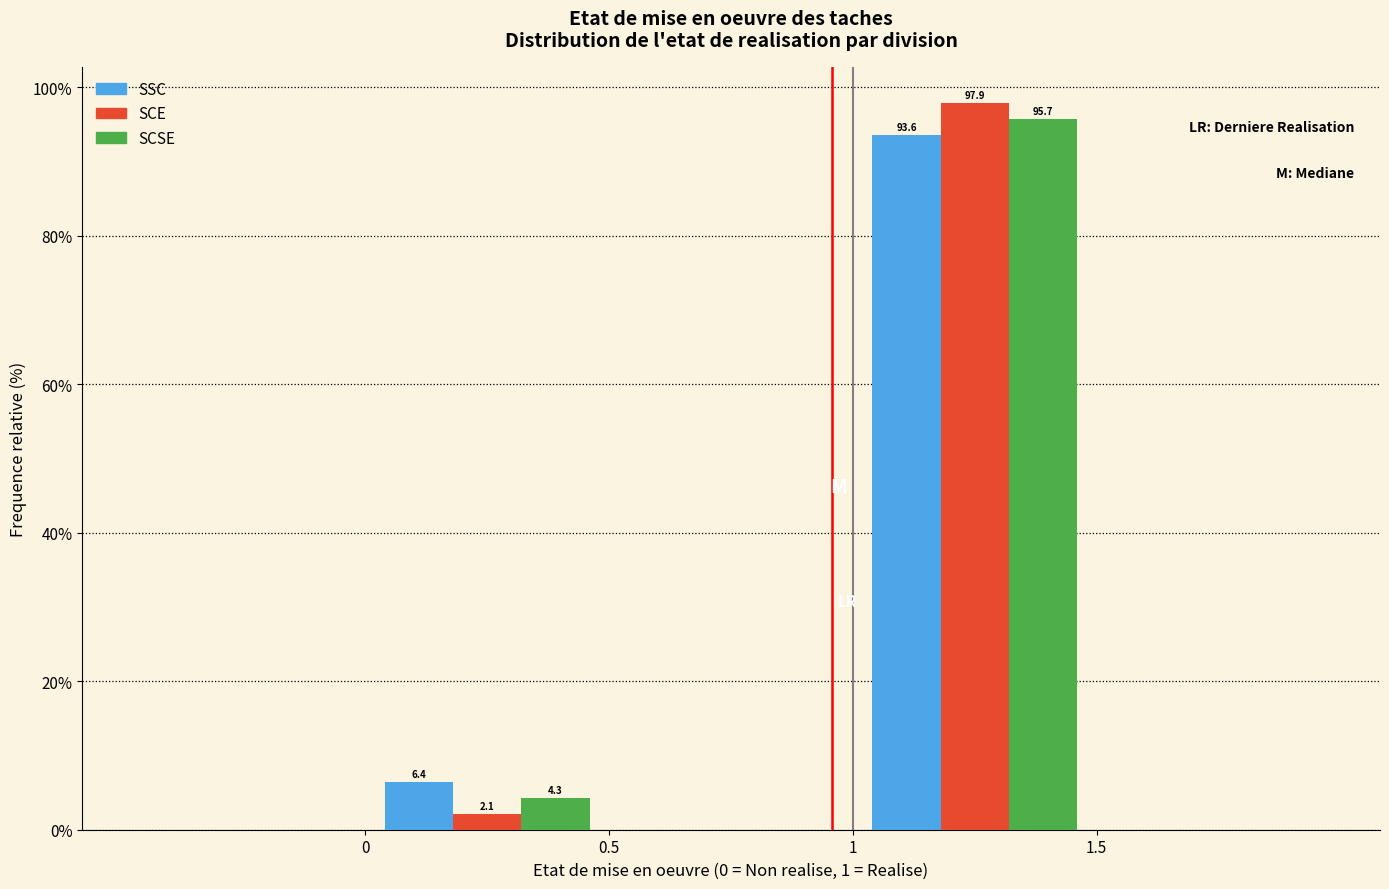

In the SCSE series, which range on the x-axis has the tallest bar?

1.0 to 1.5